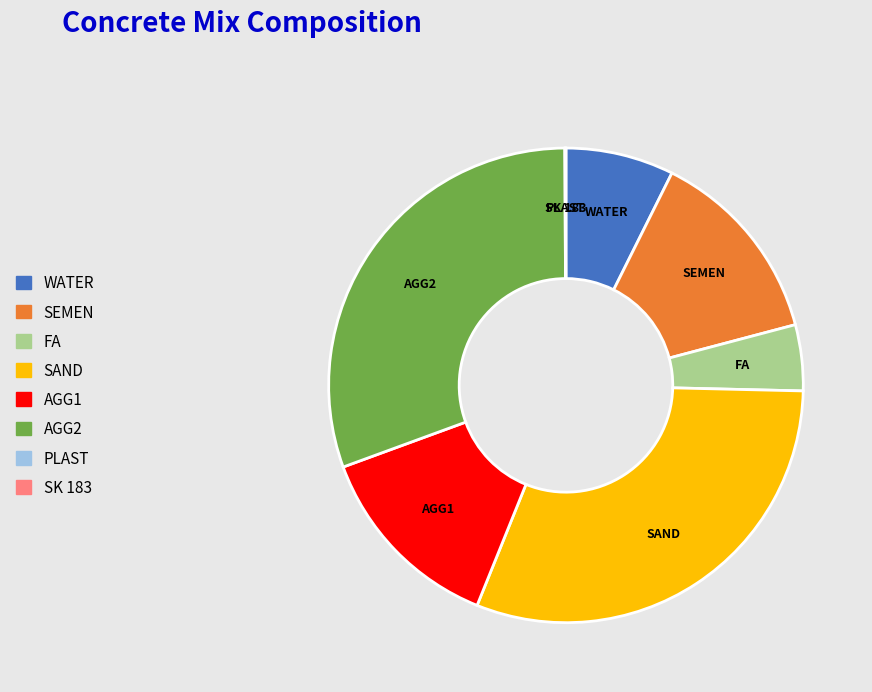

Do AGG1 and SAND together represent more than half of the pie?

No